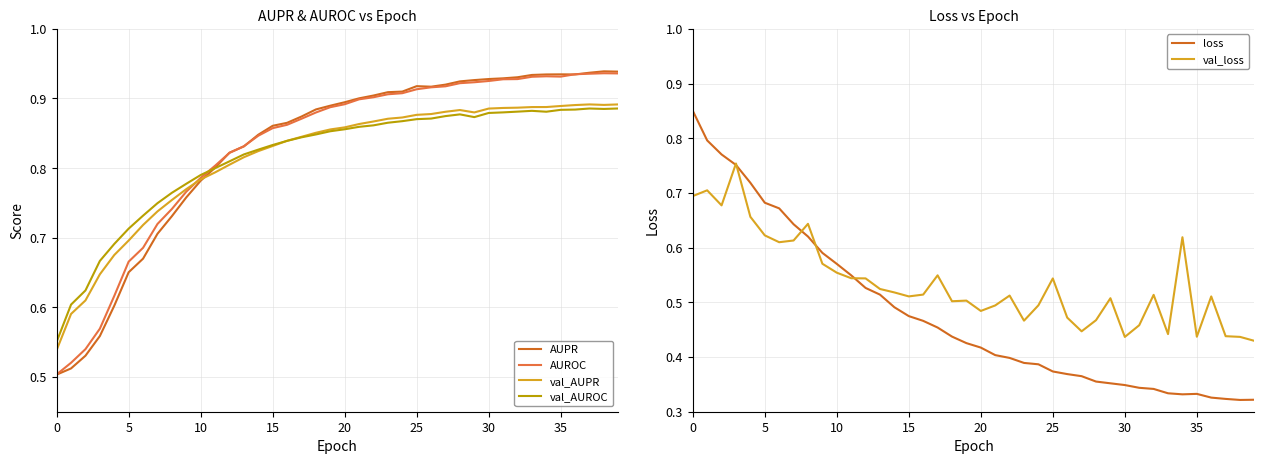

Rank the series by their maximum value, from highest to lowest.

AUPR, AUROC, val_AUPR, val_AUROC, loss, val_loss